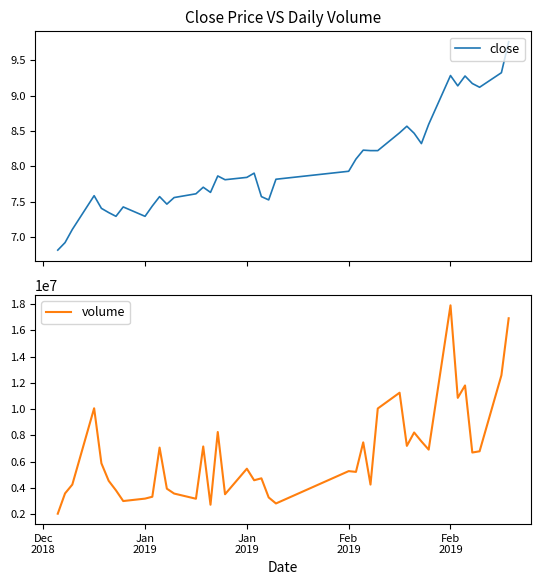

Does the chart have visible grid lines?

No